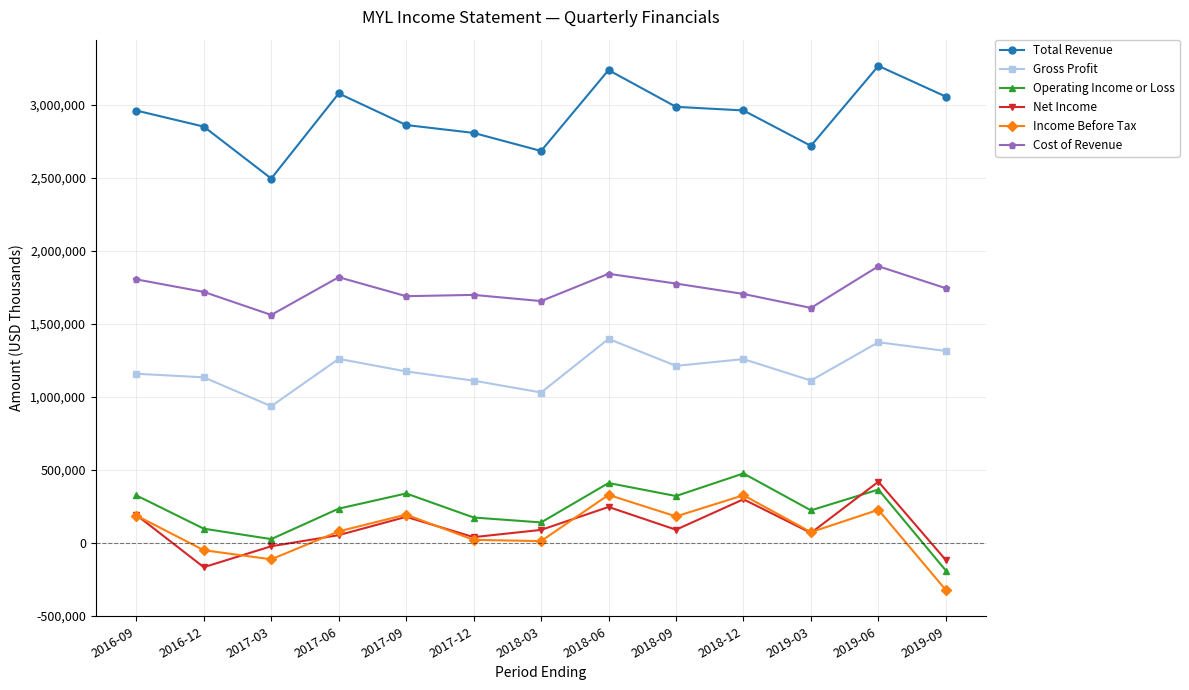

How many distinct data groups are displayed?

6